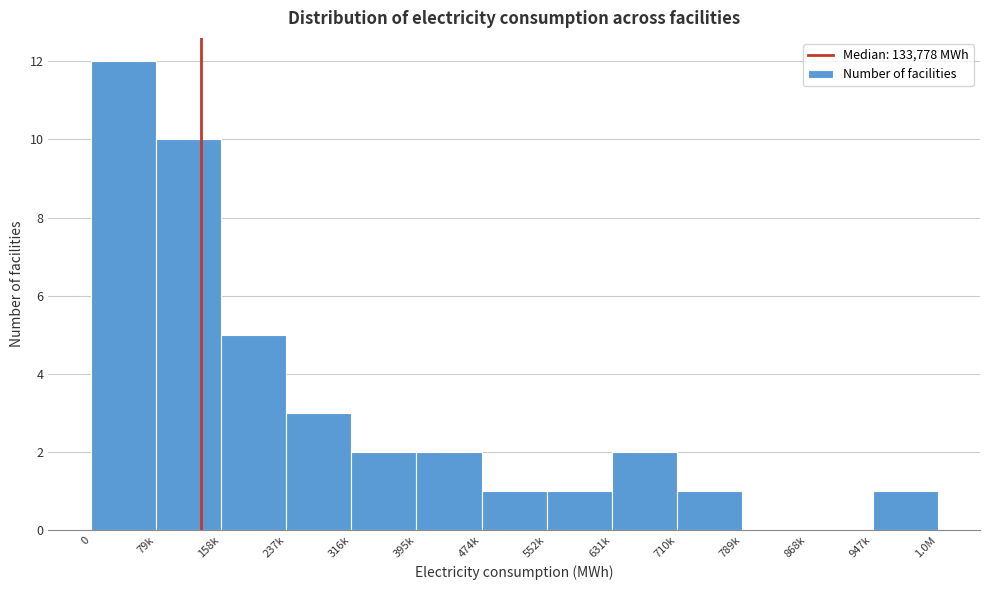

Reading left to right, extract all data points from this chart.

0=12	79k=10	158k=5	237k=3	316k=2	395k=2	474k=1	552k=1	631k=2	710k=1	789k=0	868k=0	947k=1